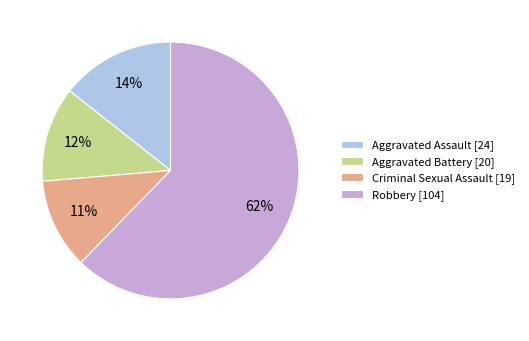

Combined, do Criminal Sexual Assault [19] and Robbery [104] account for over 50%?

Yes